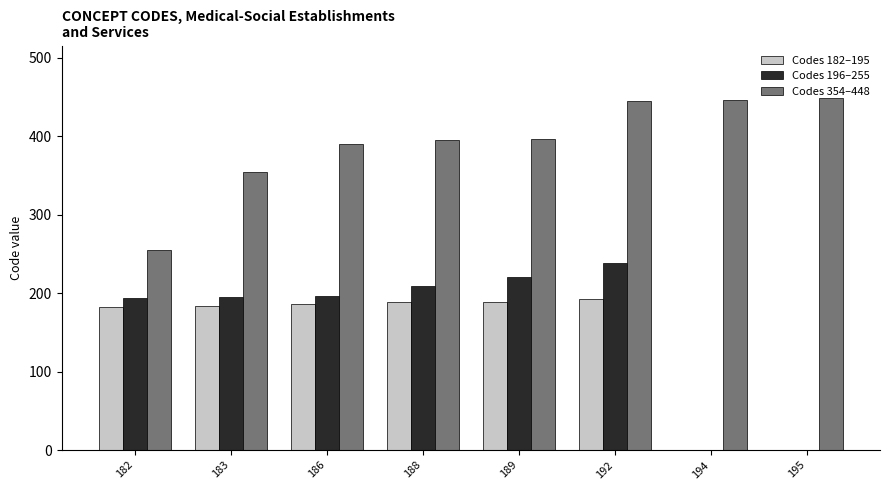

Between 189 and 192, which series saw the biggest shift?

Codes 354–448